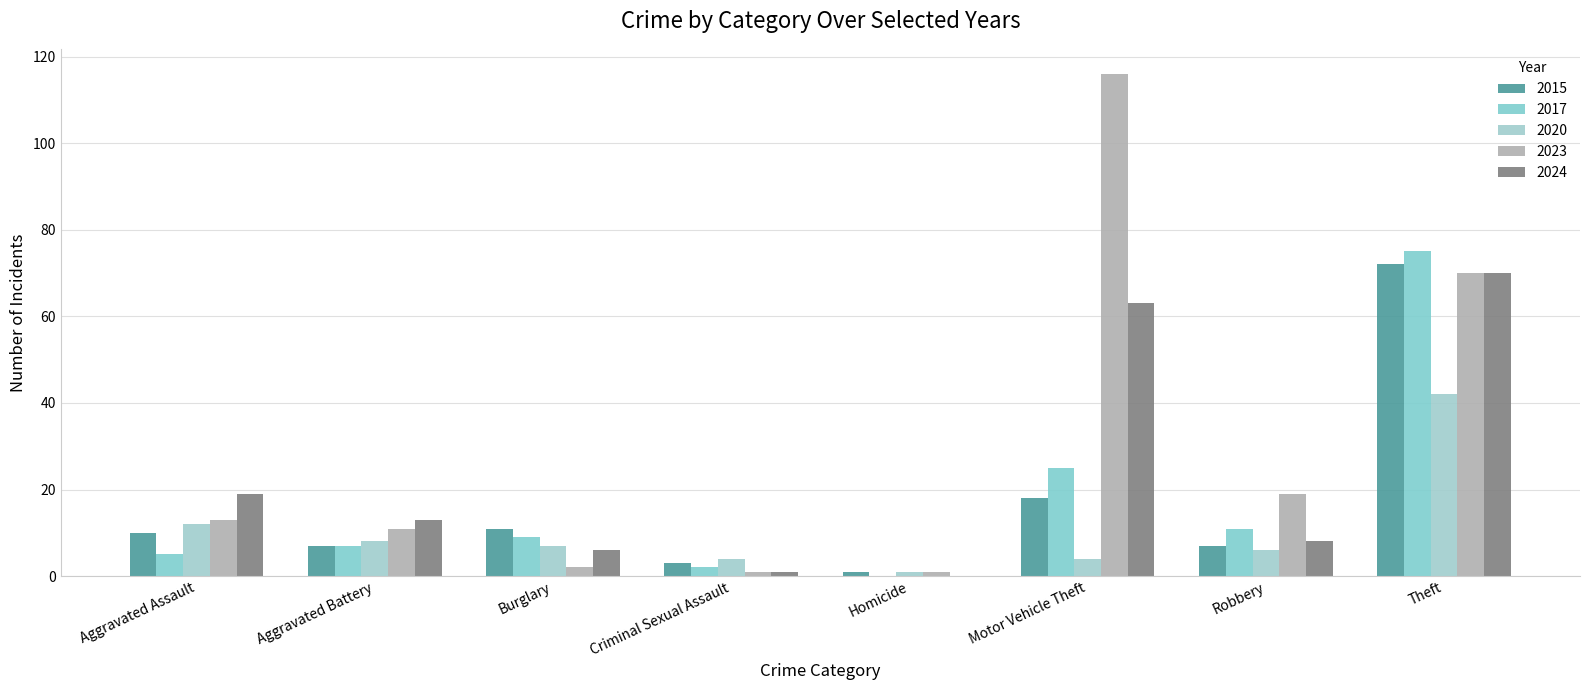

What is the value of the 2020 bar at the 8th from the left?

42